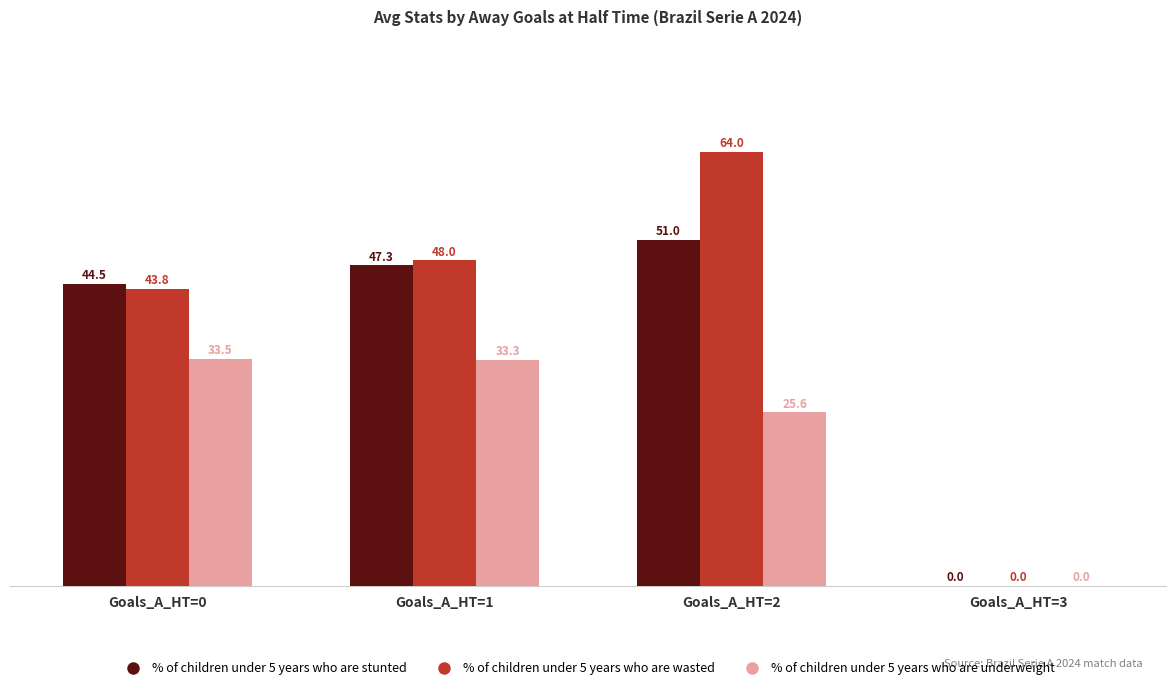

True or false: % of children under 5 years who are stunted has a value of 18.7 at Goals_A_HT=1.

False